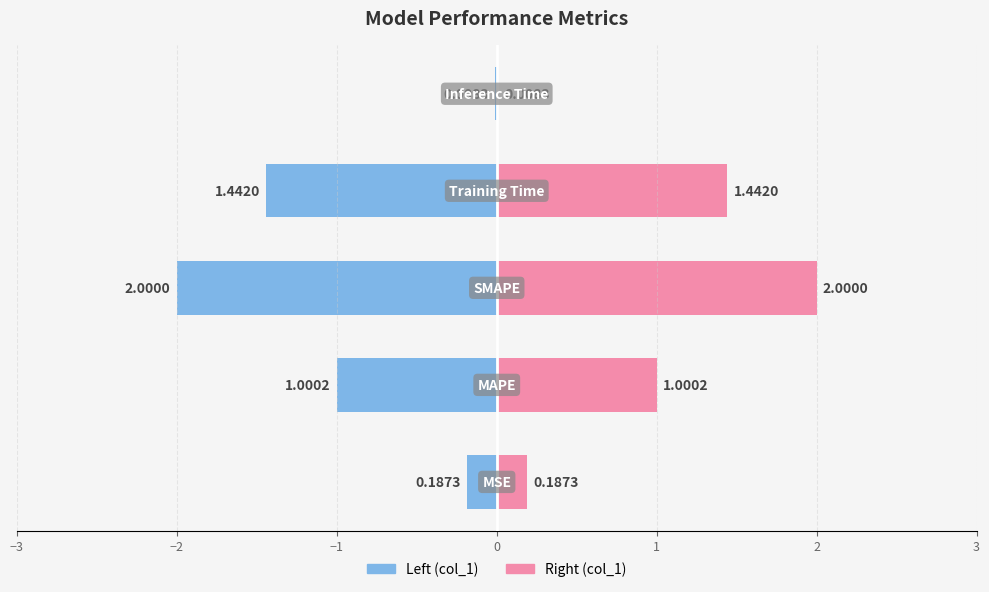

Between 1 and −1, which is larger?

1